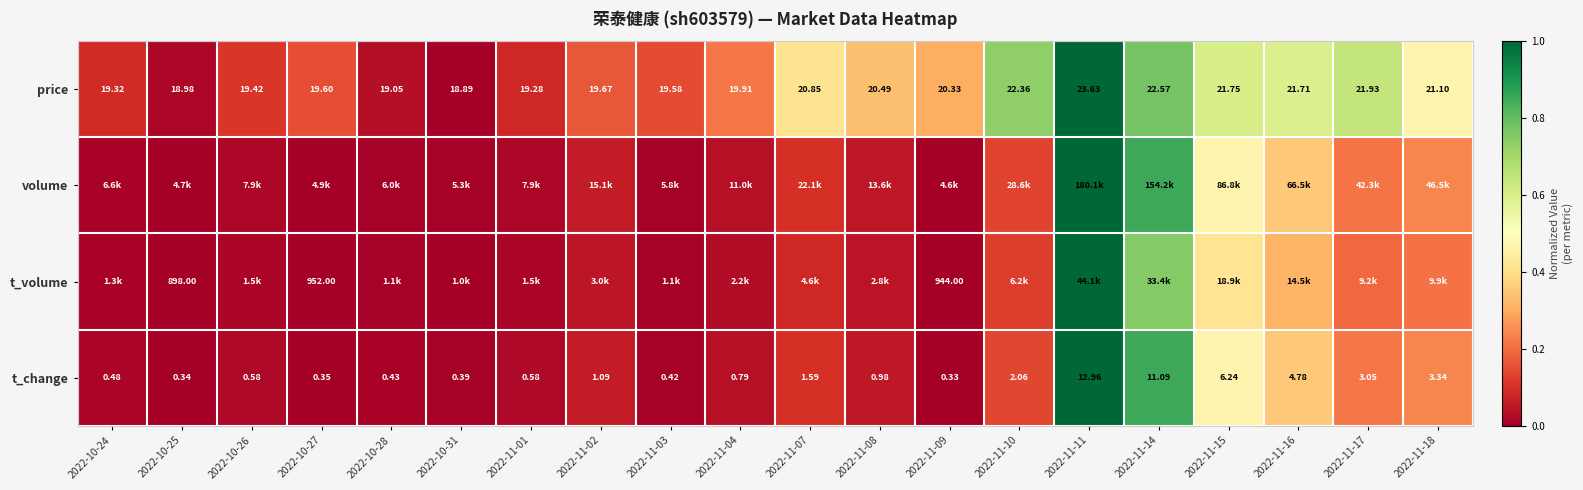

Where is volume nearest to the value 0?

2022-11-09